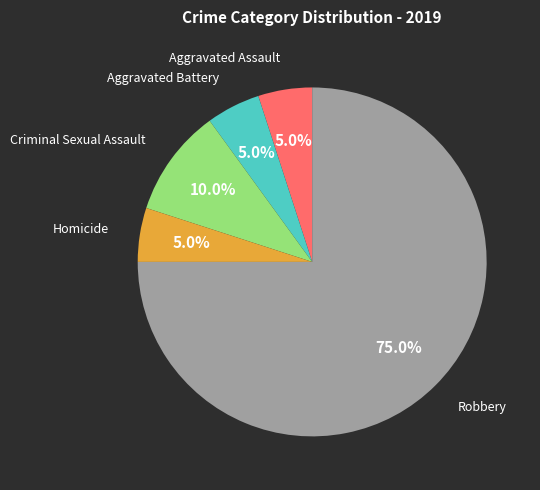

Is there any slice that represents more than half of the pie?

Yes